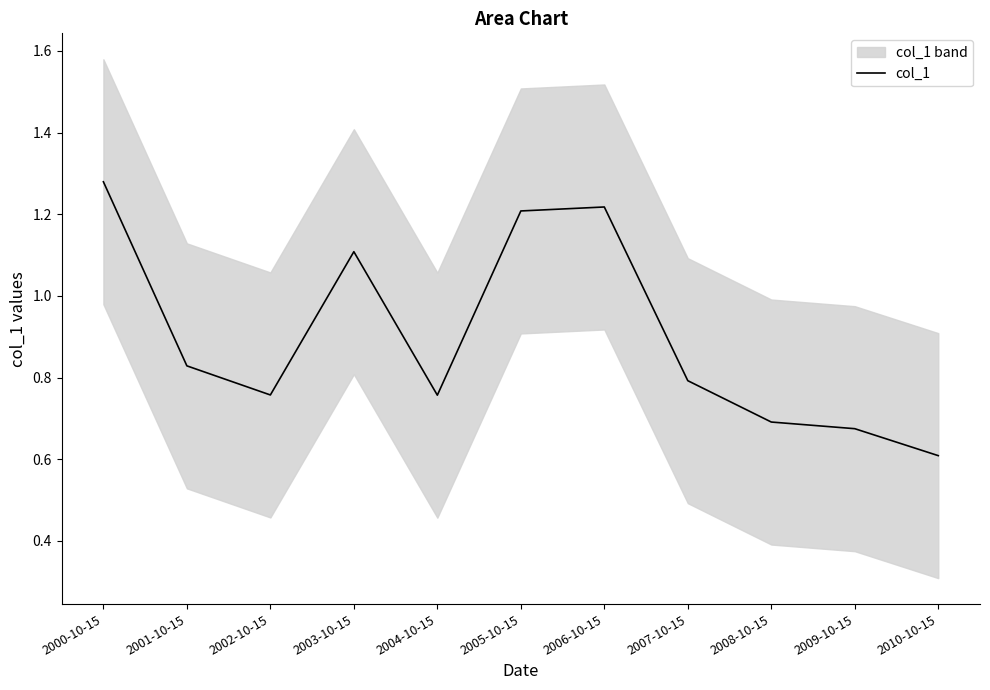

Which has a higher value, 2004-10-15 or 2010-10-15?

2004-10-15